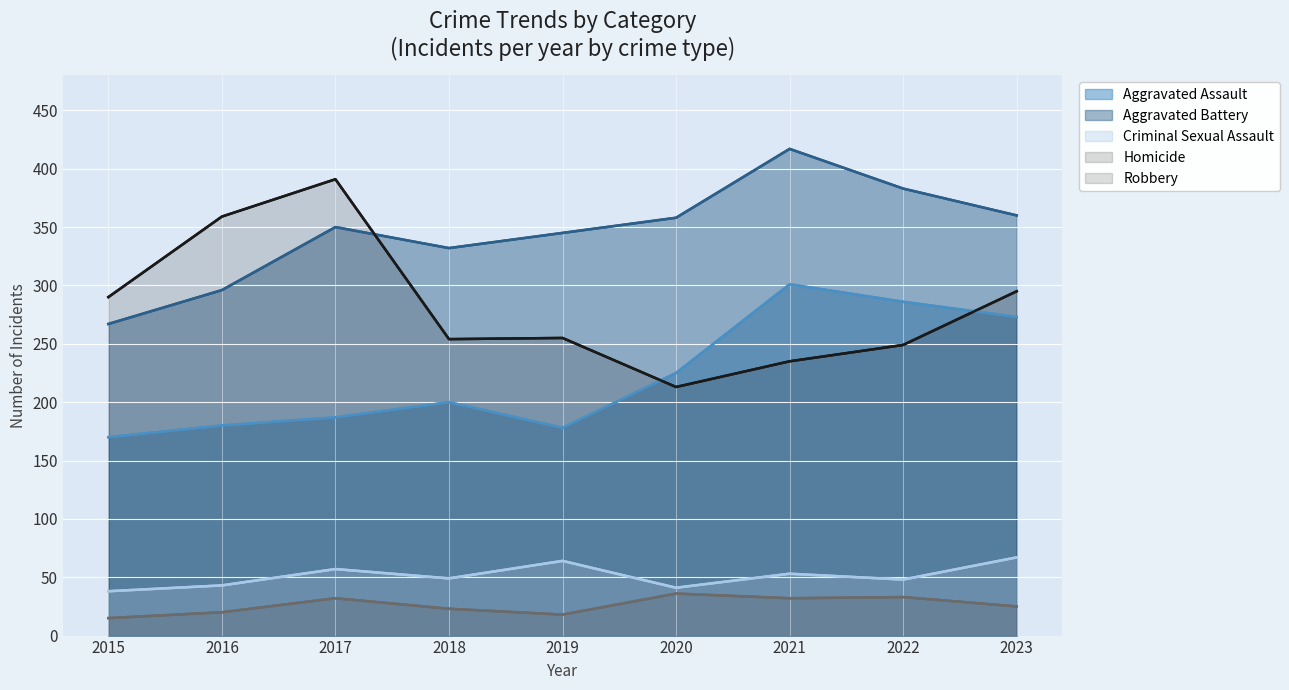

Which series has the largest total across all categories?

Aggravated Battery